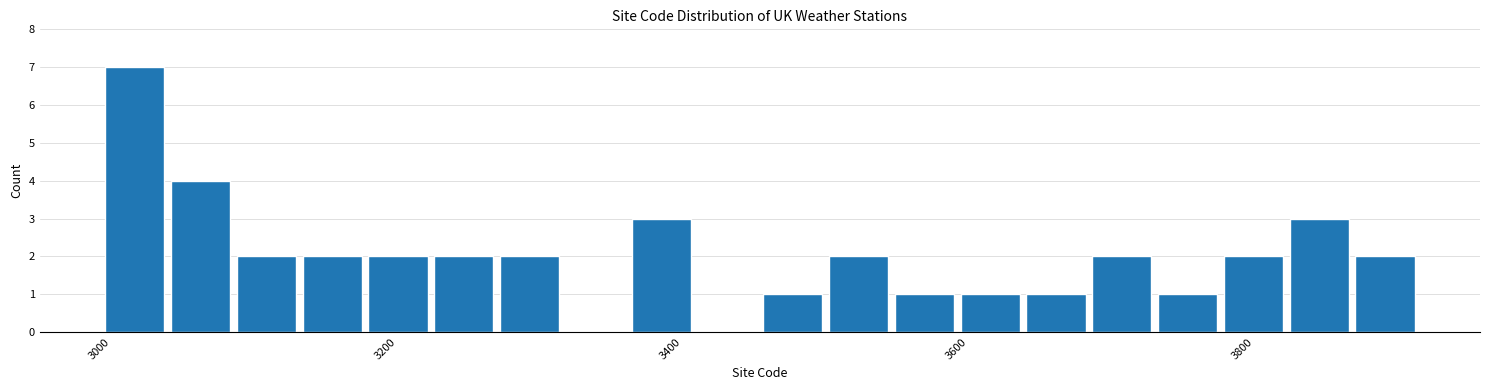

Read against the x-axis, roughly where is the centre of the tallest bar?

3020